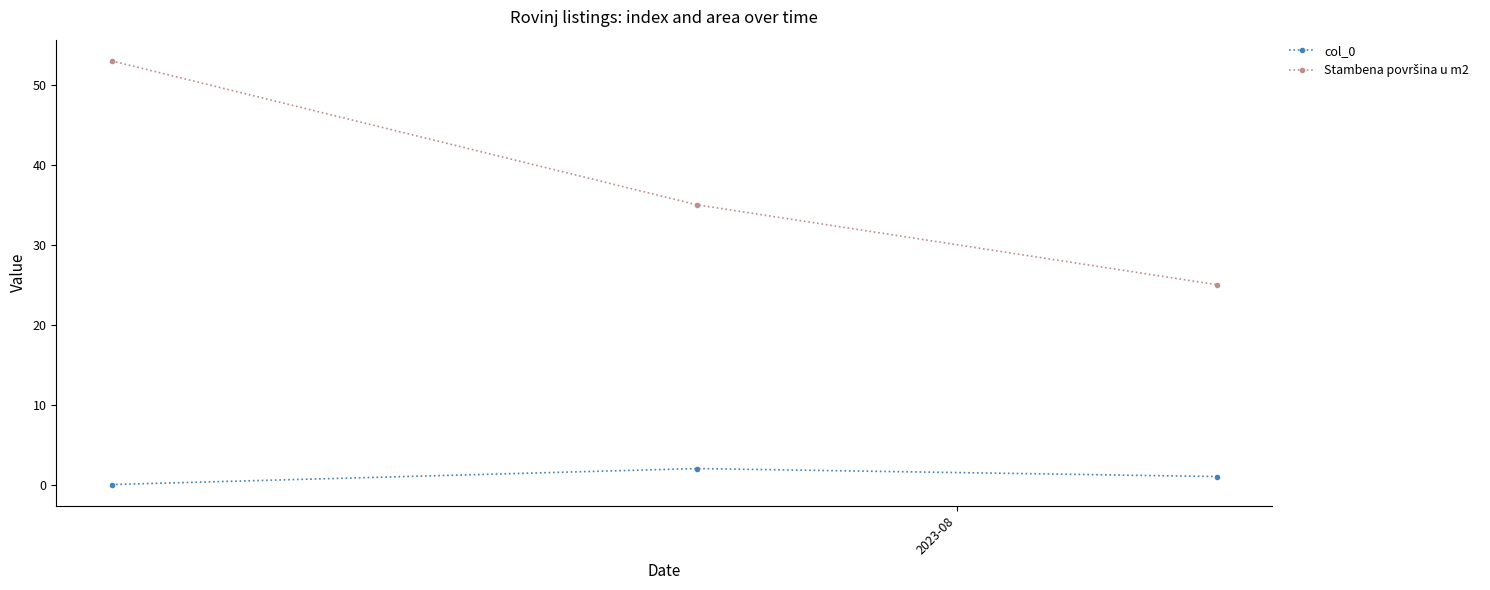

At how many categories does at least one series exceed 21?

3